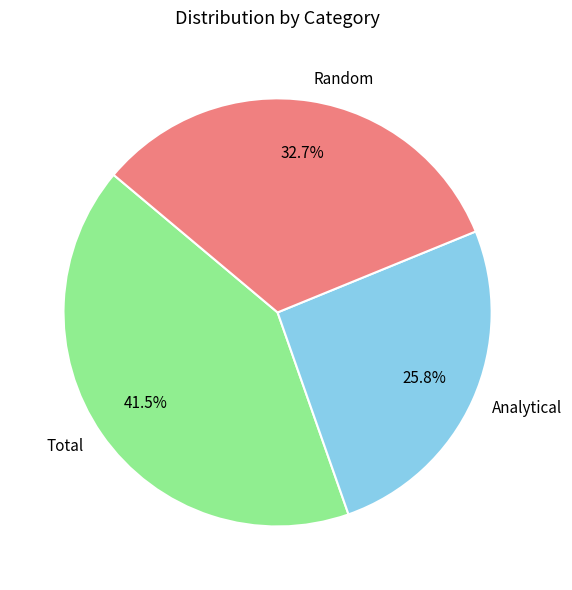

Combined, what portion of the pie is Random and Total?

74.2%